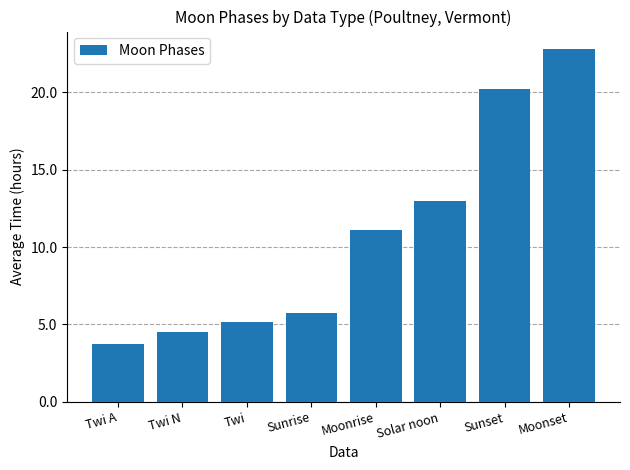

What position from the right is Moonset?

1